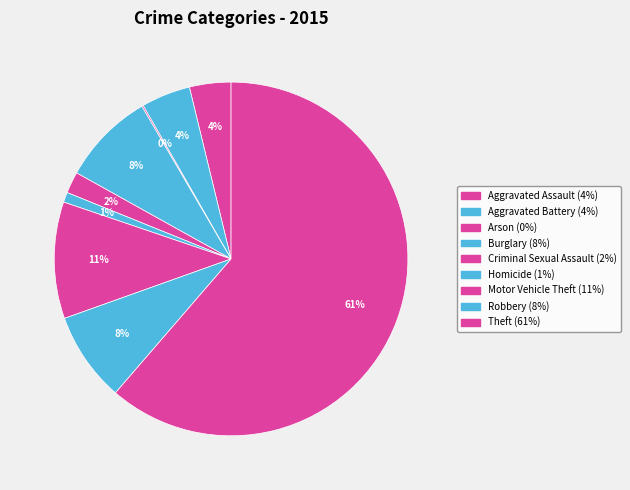

Is there any slice that represents more than half of the pie?

Yes